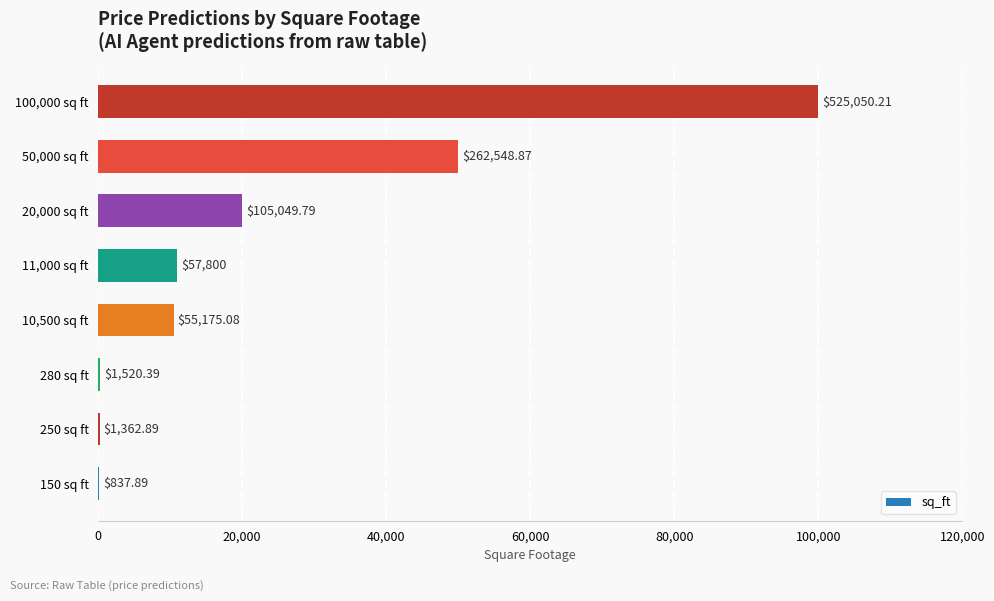

How many bars are there in total?

8